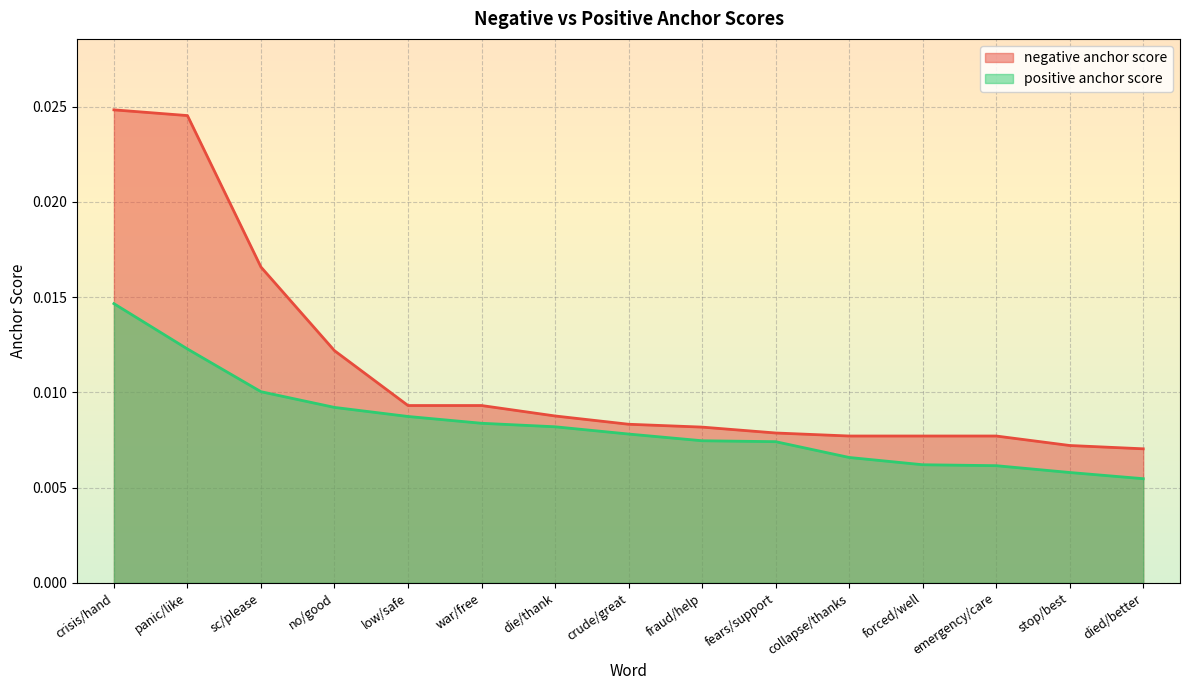

Which series has the widest spread of values?

negative anchor score